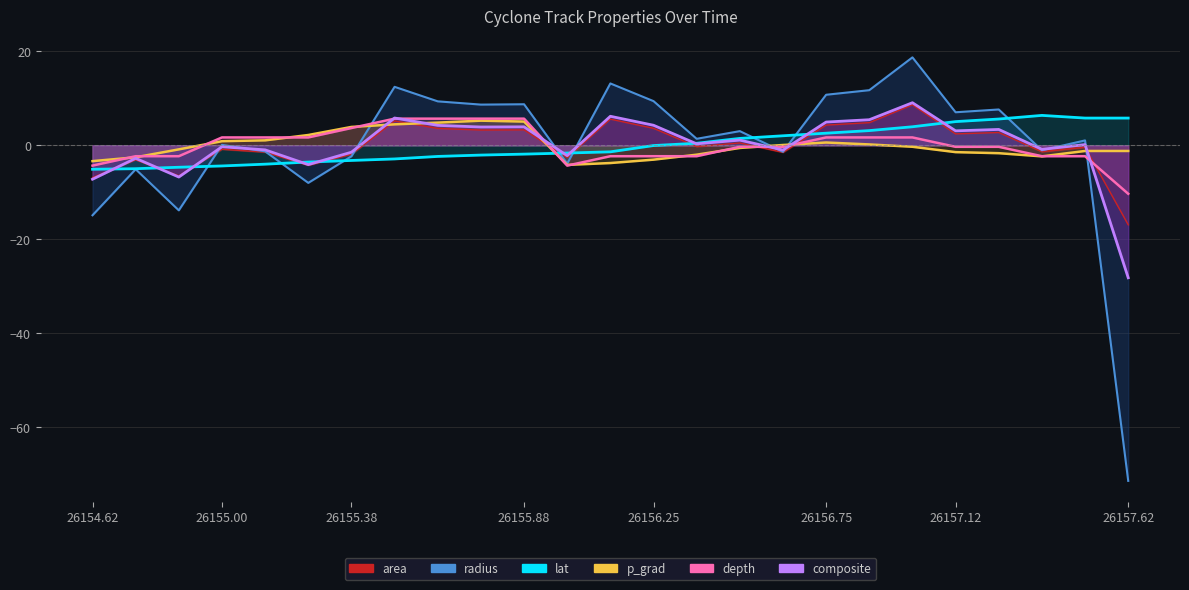

True or false: depth has a value of 0.7 at 19.

False